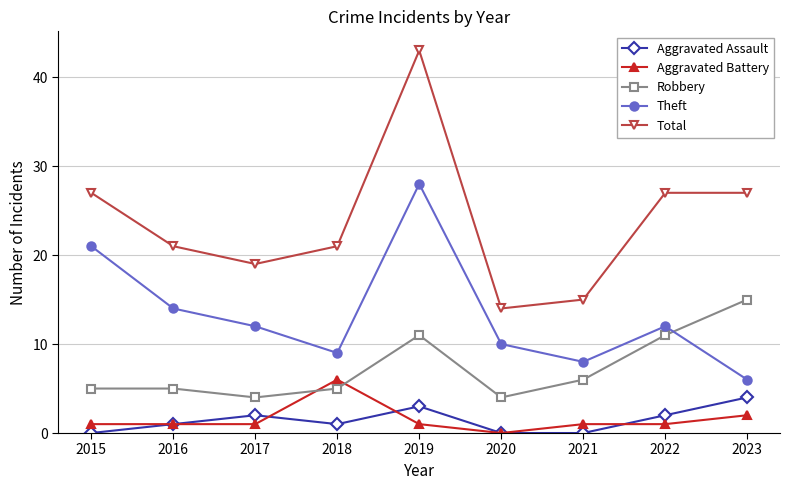

What is the greatest value displayed?

43